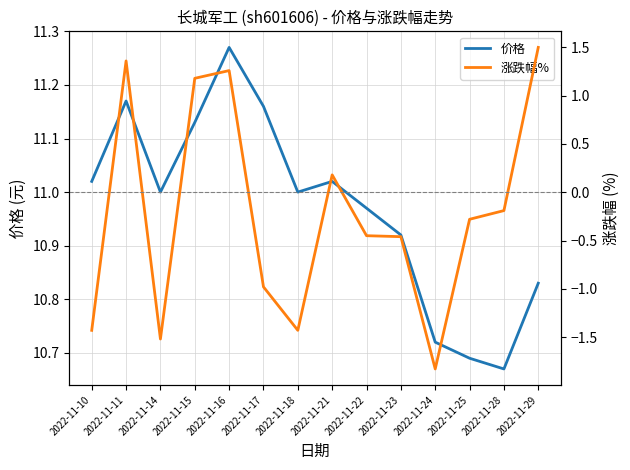

List the series in order of their peak value, highest first.

价格, 涨跌幅%